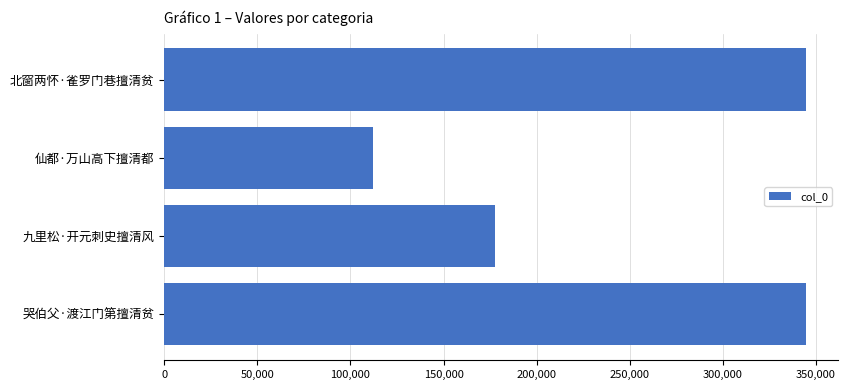

What is the difference between the second highest and second lowest values?

166885